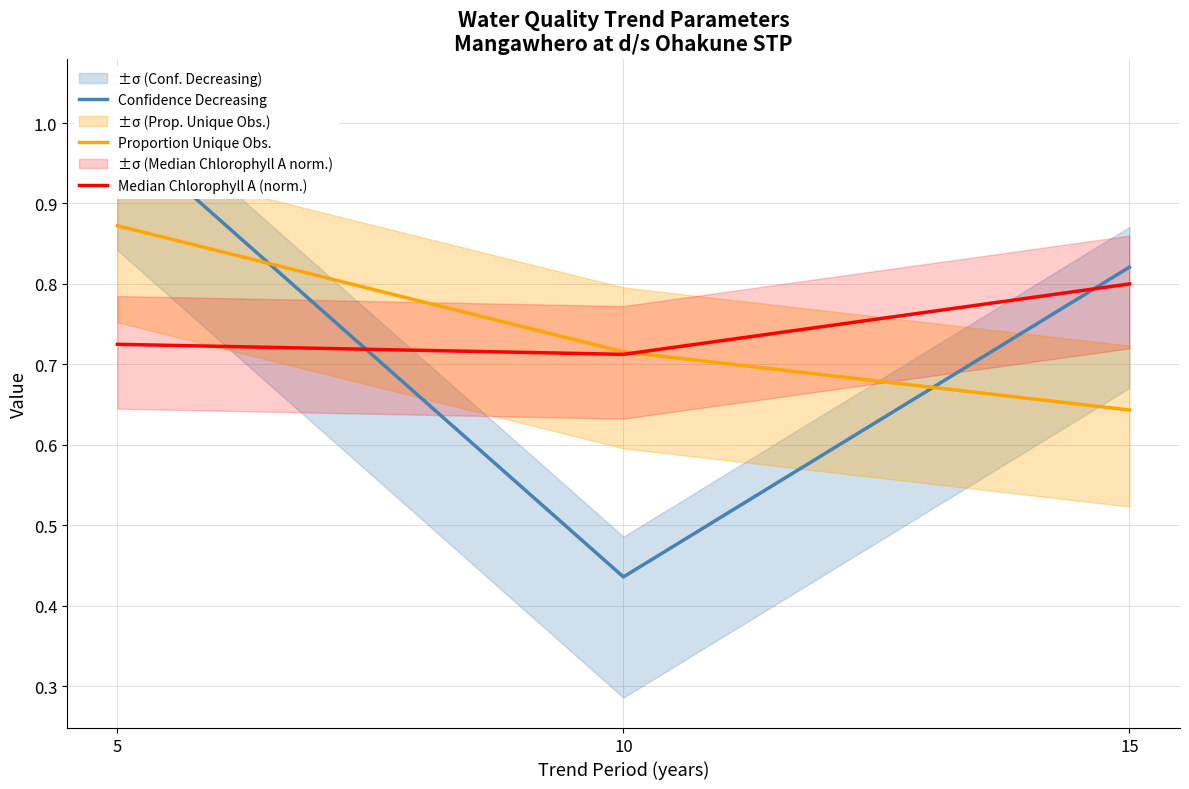

The Confidence Decreasing series shows 0.4 at 10. True or false?

True